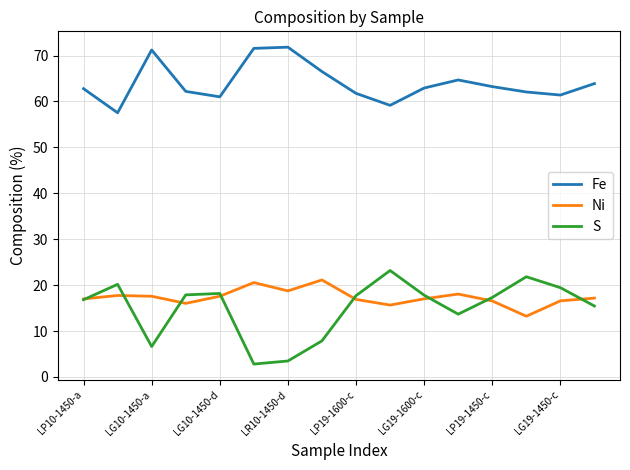

What are all the series names shown in the legend?

Fe, Ni, S